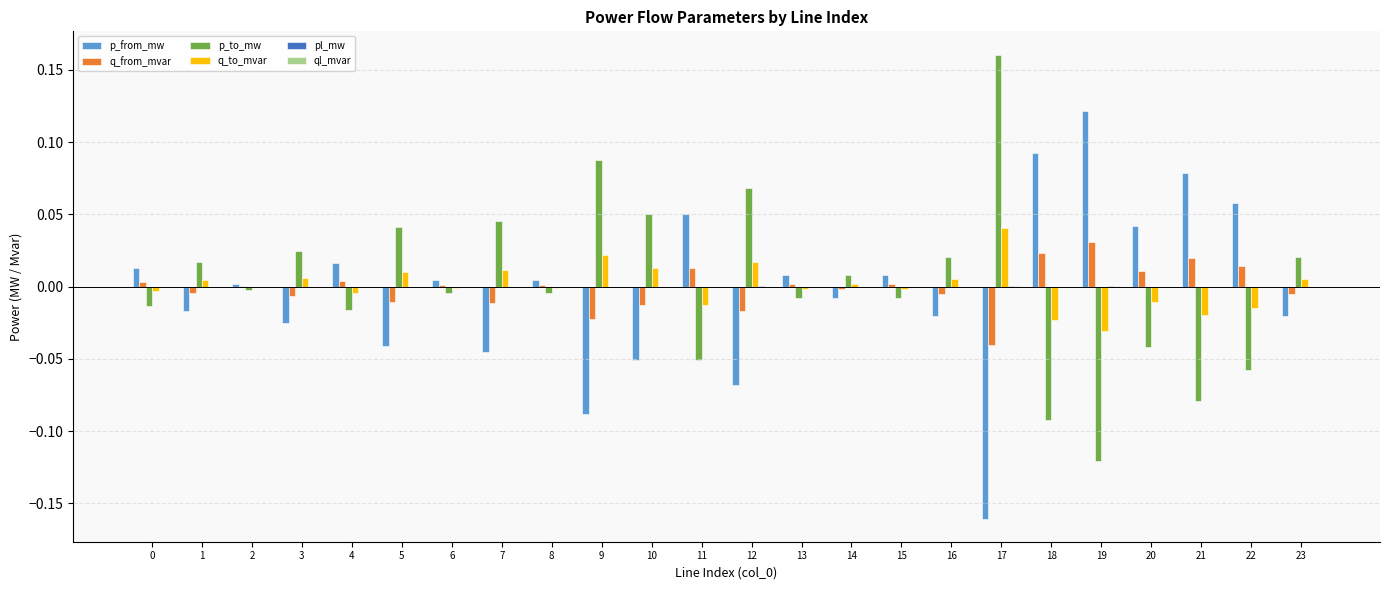

Count the number of data series in this chart.

6